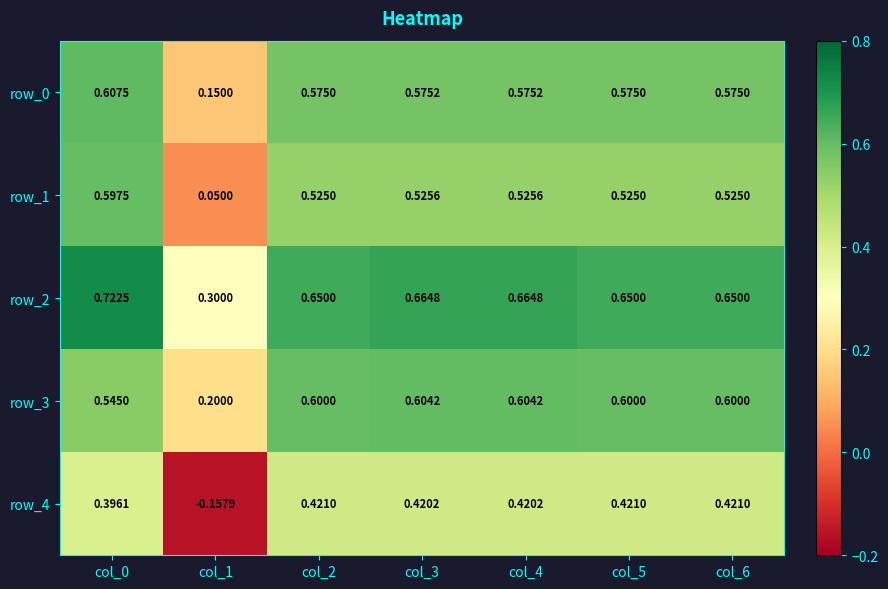

True or false: row_1 has a value of 0.2 at col_4.

False